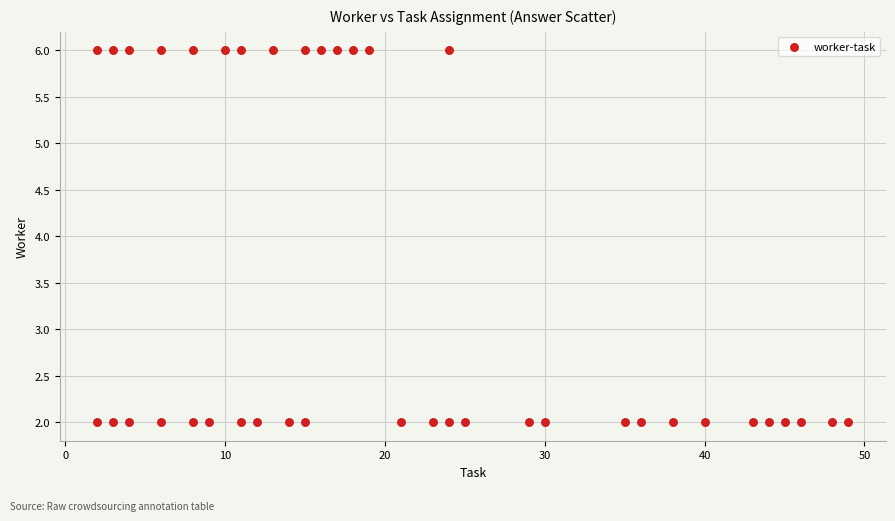

What is the range of X values (max minus min)?

47